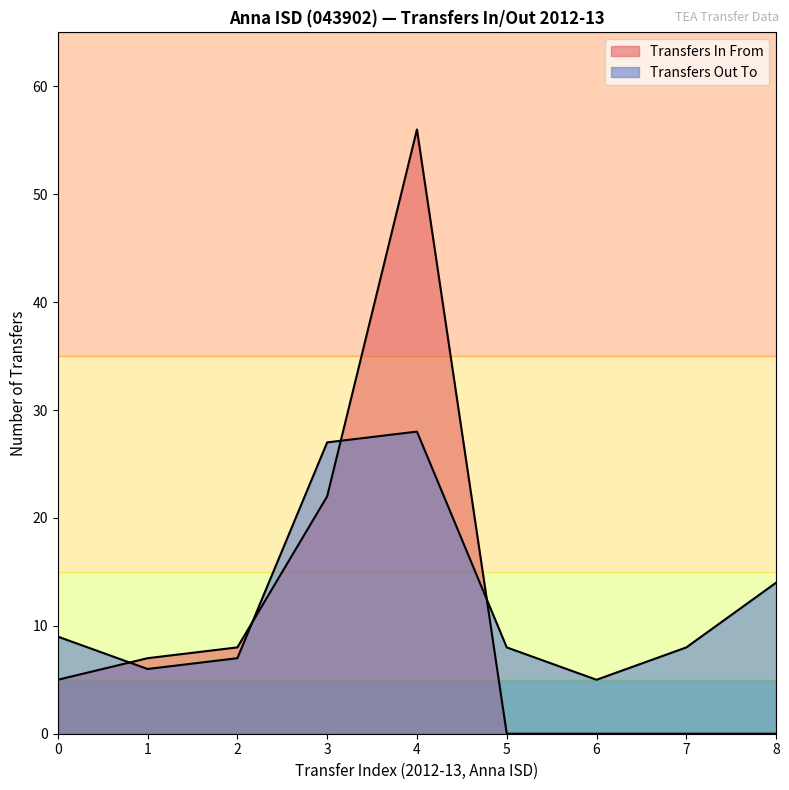

The chart shows a value of 16 at 0. True or false?

False